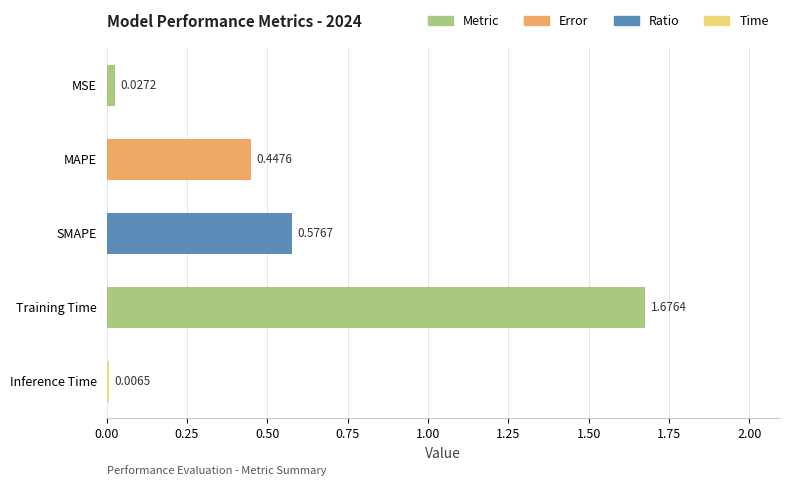

At which category does the chart reach its peak across all series?

Training Time